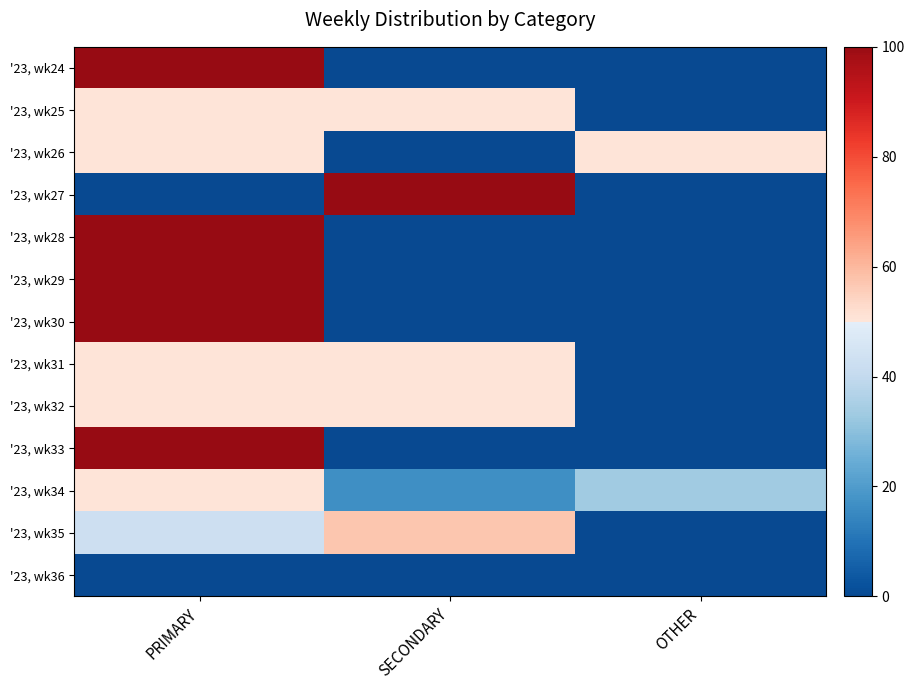

Reading left to right, list all the values displayed in this chart.

'23, wk24: PRIMARY=100.0	SECONDARY=0.0	OTHER=0.0
'23, wk25: PRIMARY=50.0	SECONDARY=50.0	OTHER=0.0
'23, wk26: PRIMARY=50.0	SECONDARY=0.0	OTHER=50.0
'23, wk27: PRIMARY=0.0	SECONDARY=100.0	OTHER=0.0
'23, wk28: PRIMARY=100.0	SECONDARY=0.0	OTHER=0.0
'23, wk29: PRIMARY=100.0	SECONDARY=0.0	OTHER=0.0
'23, wk30: PRIMARY=100.0	SECONDARY=0.0	OTHER=0.0
'23, wk31: PRIMARY=50.0	SECONDARY=50.0	OTHER=0.0
'23, wk32: PRIMARY=50.0	SECONDARY=50.0	OTHER=0.0
'23, wk33: PRIMARY=100.0	SECONDARY=0.0	OTHER=0.0
'23, wk34: PRIMARY=50.0	SECONDARY=16.7	OTHER=33.3
'23, wk35: PRIMARY=42.9	SECONDARY=57.1	OTHER=0.0
'23, wk36: PRIMARY=0.0	SECONDARY=0.0	OTHER=0.0